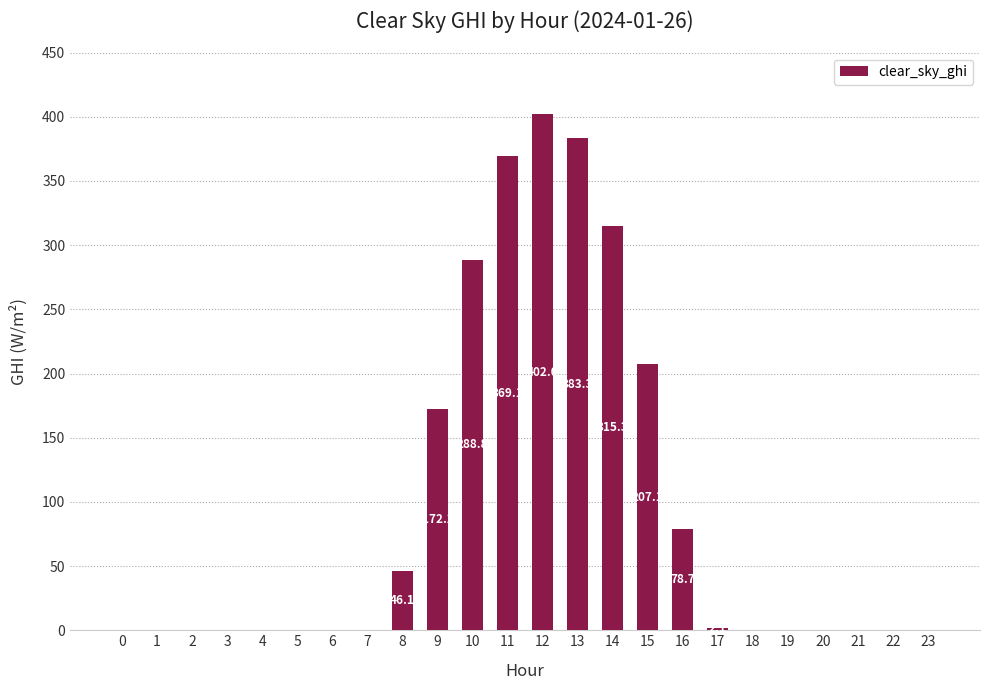

How many data points are above 0?

10